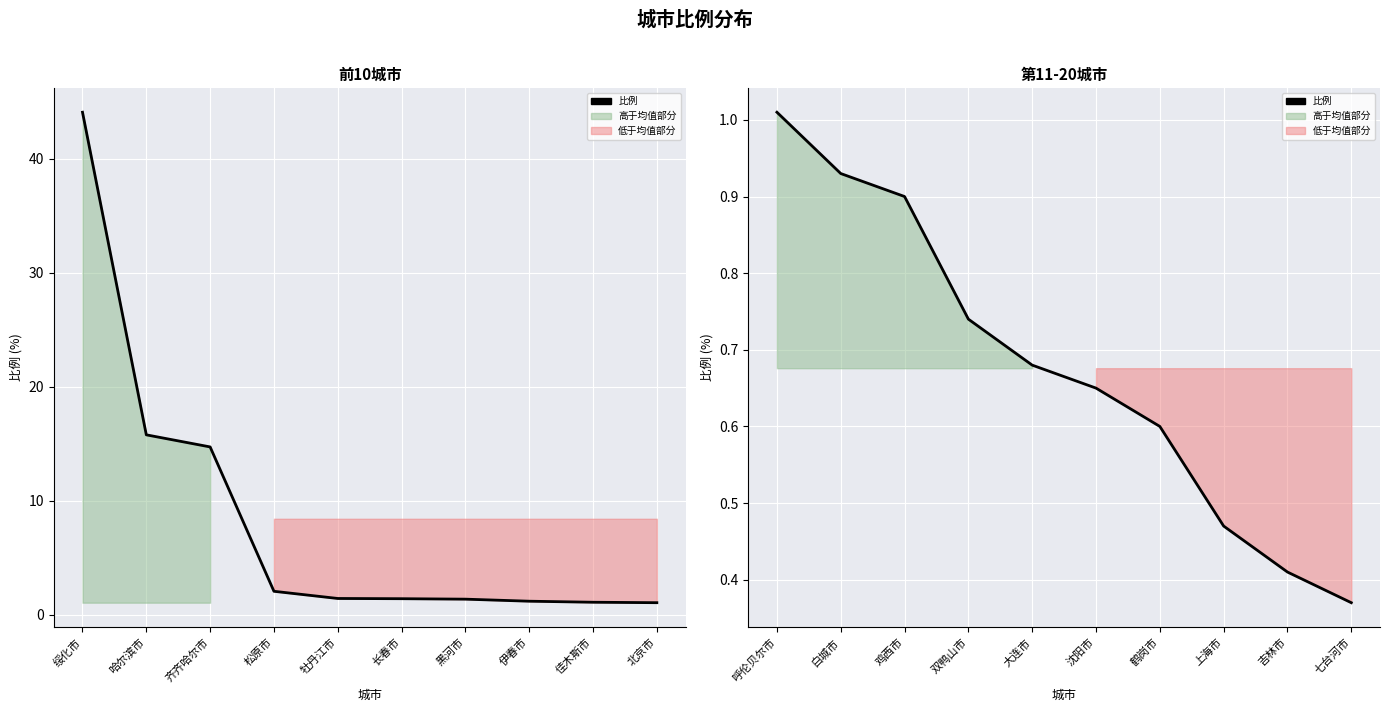

What is the sum of all values?

6.8